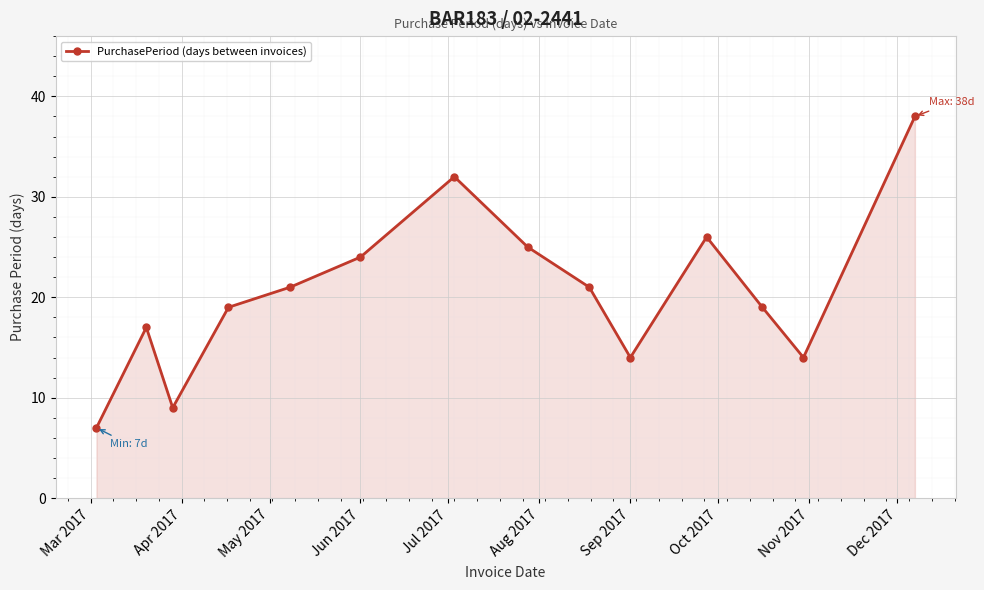

Reading left to right, extract all data points from this chart.

7	17	9	19	21	24	32	25	21	14	26	19	14	38